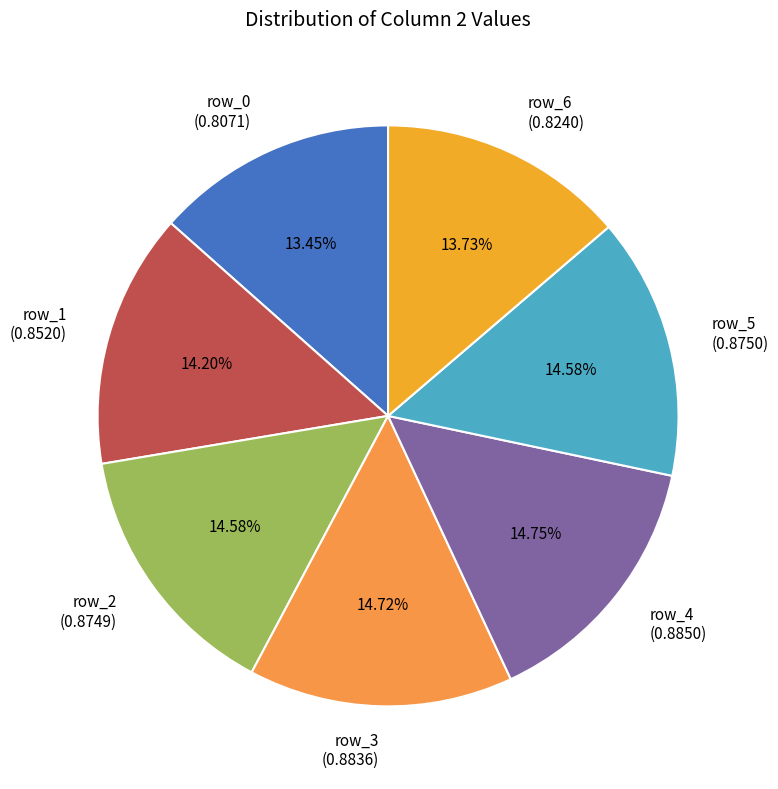

What is the total percentage of row_5 and row_6?

28.3%